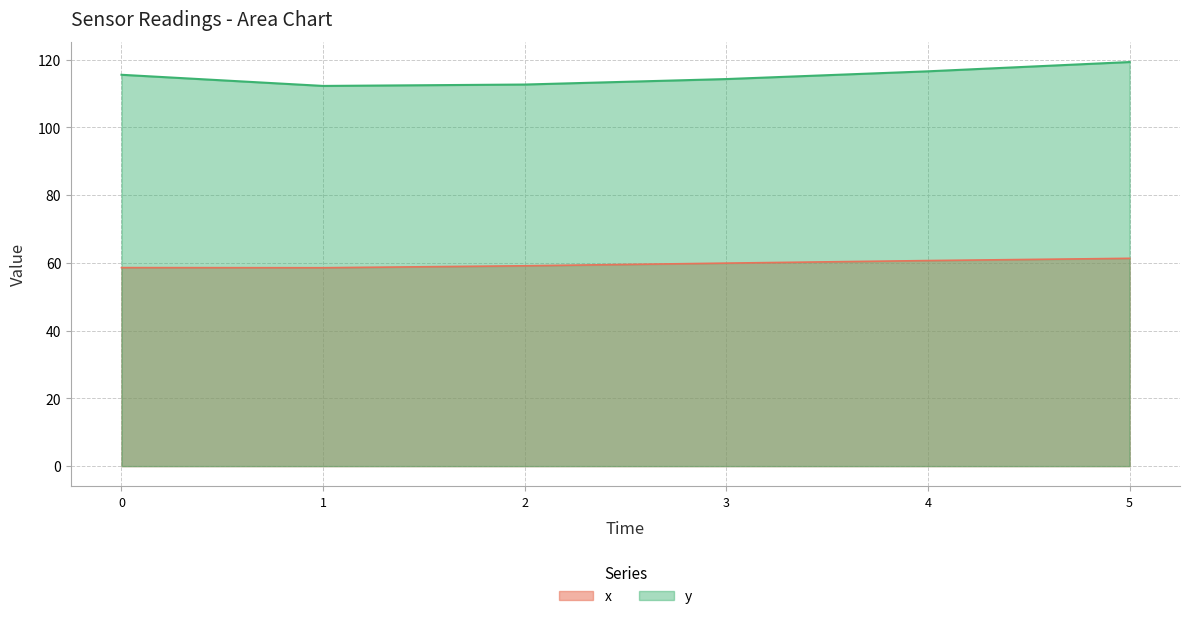

What is the difference between the maximum and second lowest values in the y series?

6.6